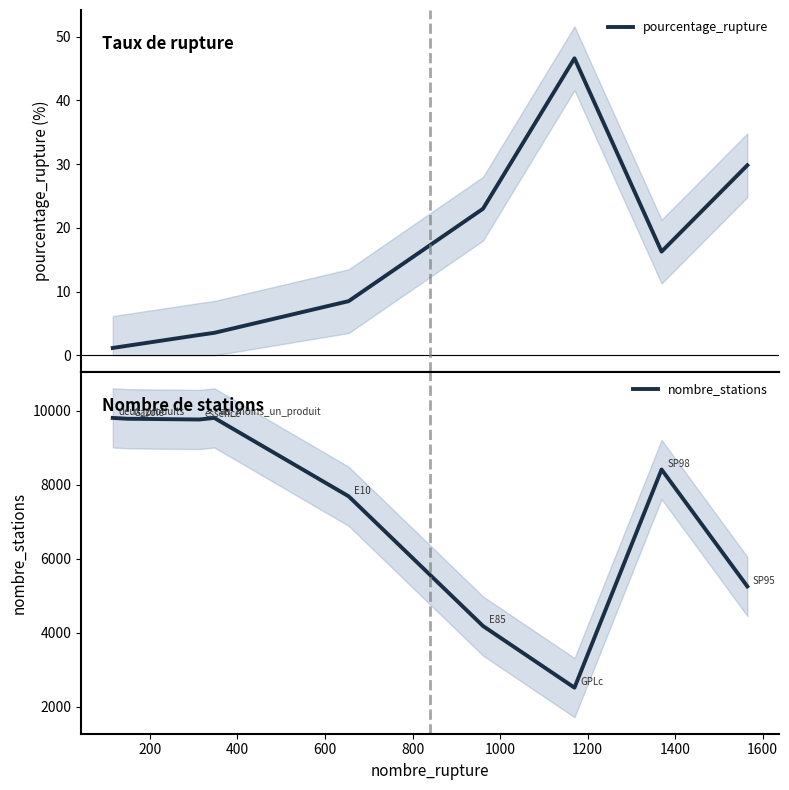

At how many categories does at least one series exceed 1247?

9